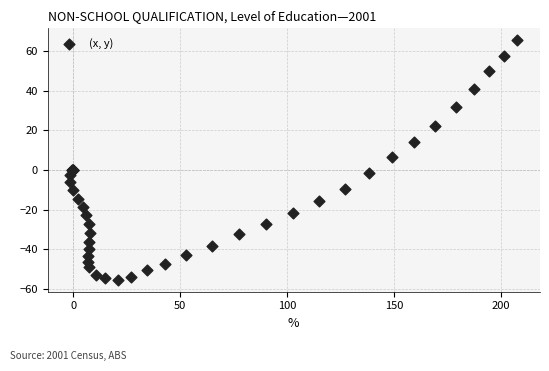

What Y value in the scatter plot is closest to 5?

6.4